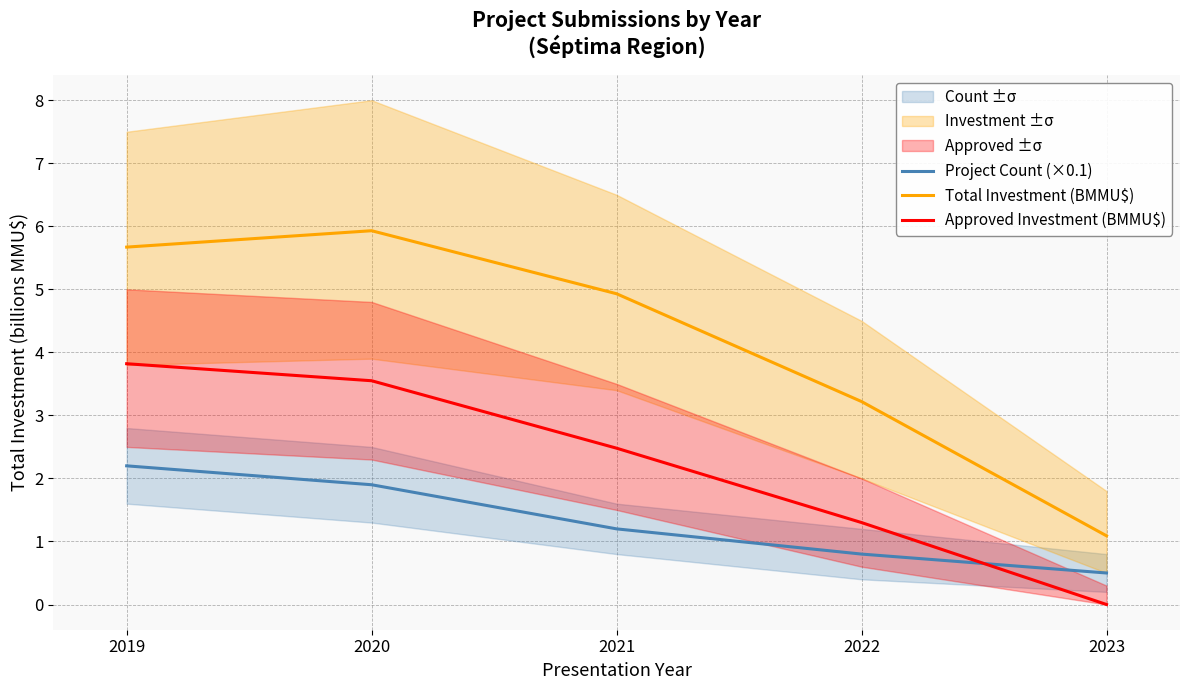

How many lines are shown in the chart?

3